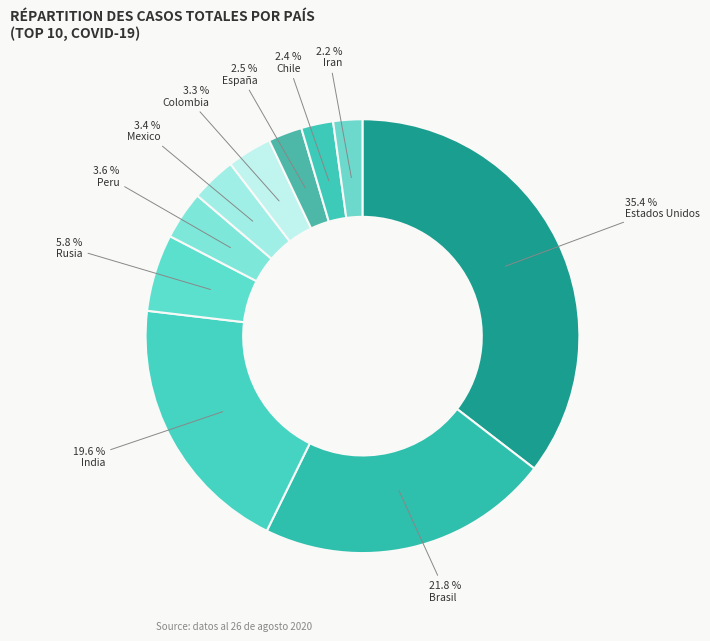

How many segments does this pie chart have?

10